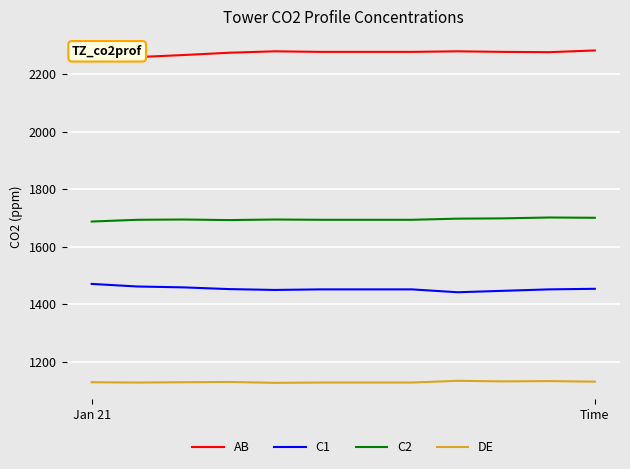

What is the maximum value for C2?

1701